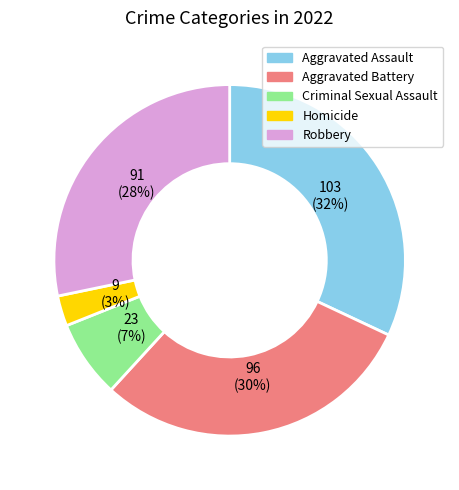

What is the largest slice in the pie chart?

Aggravated Assault